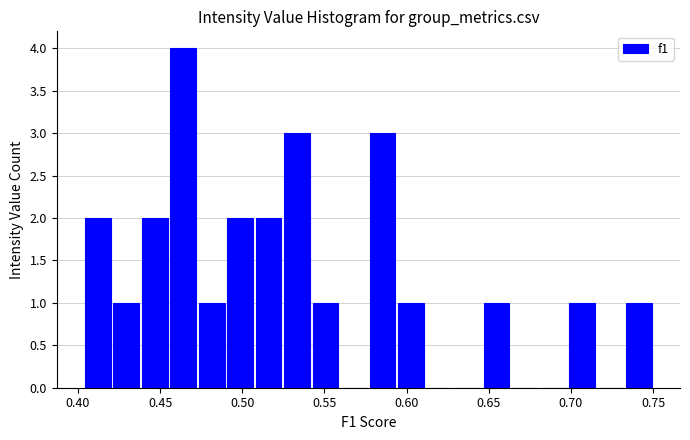

Around what value on the x-axis is the tallest bar? Give the approximate position of its centre, as read against the axis.

0.465